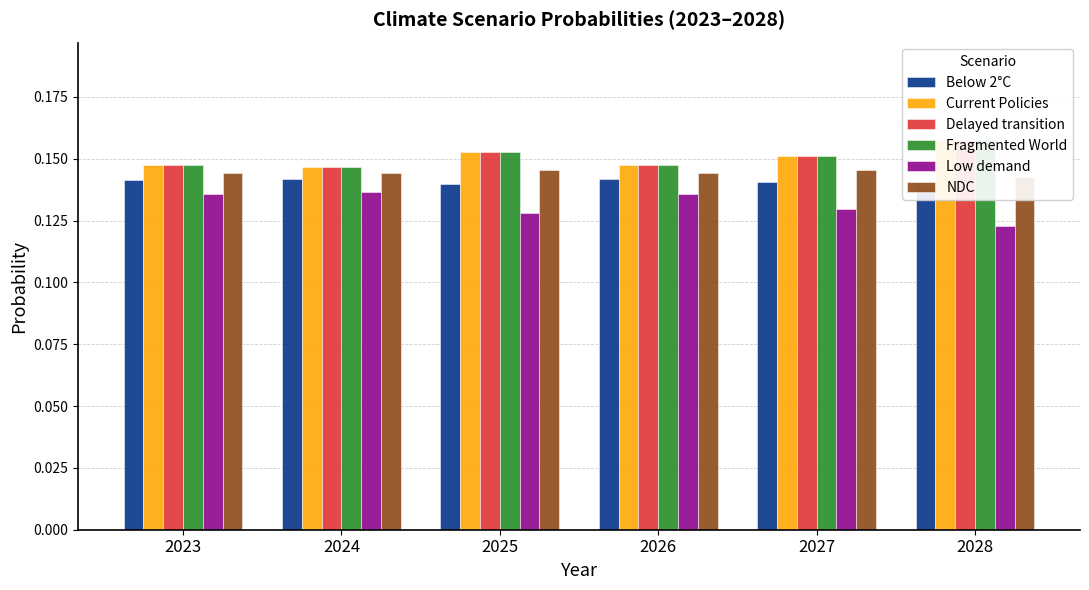

Between 2024 and 2023, which is larger?

2024